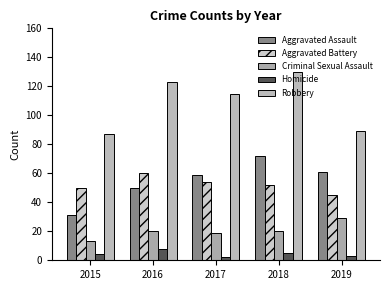

How many Aggravated Battery values are between 50 and 54?

3